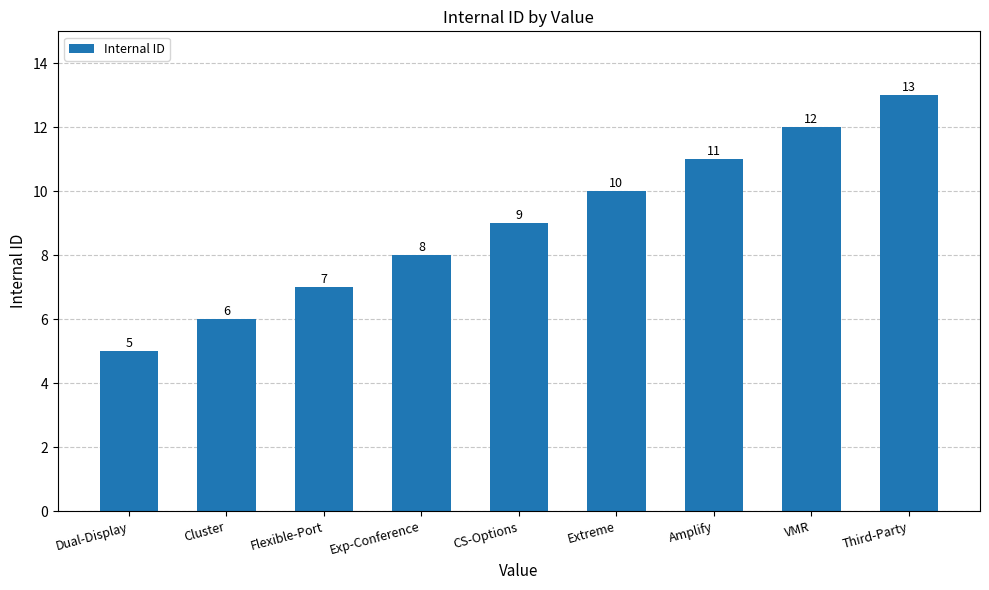

How many series are shown in this chart?

1